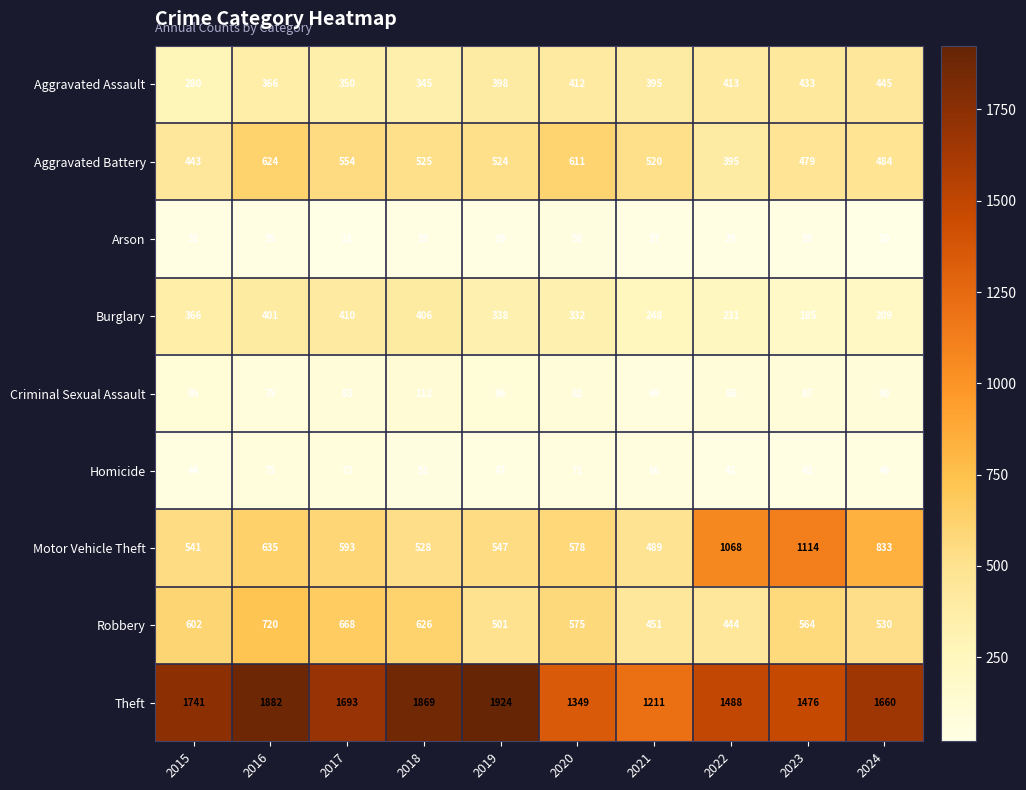

True or false: Burglary has a value of 401 at 2016.

True